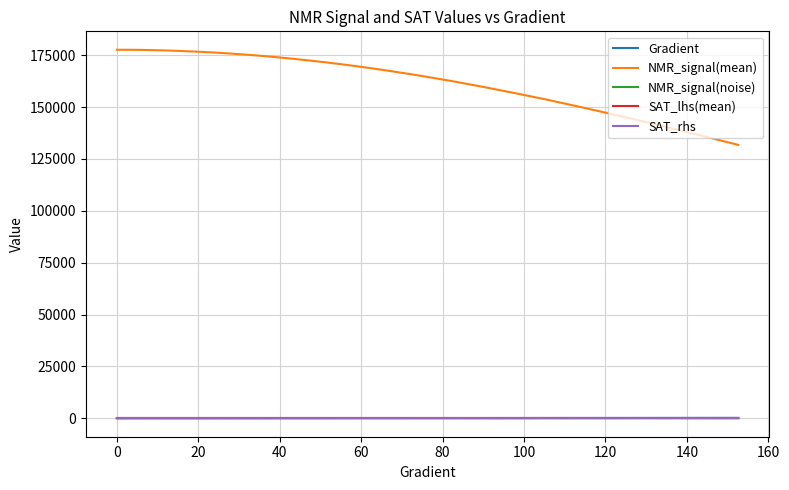

Which series has the largest total across all categories?

NMR_signal(mean)